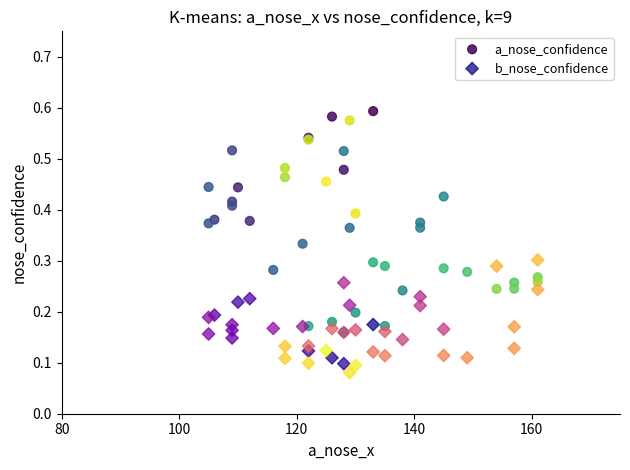

What are all the series names shown in the legend?

a_nose_confidence, b_nose_confidence